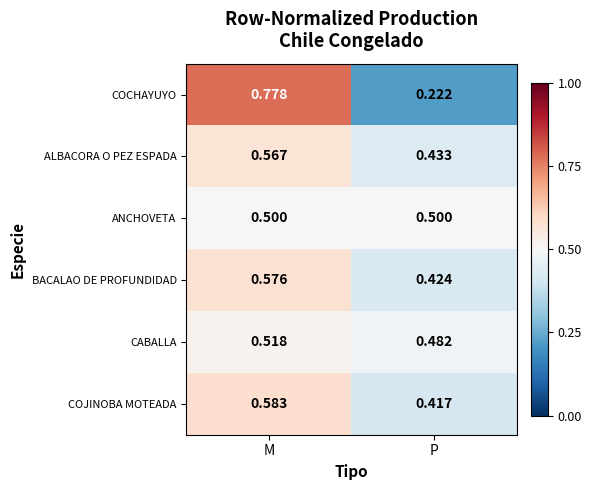

Rank the categories by CABALLA value from highest to lowest.

M, P